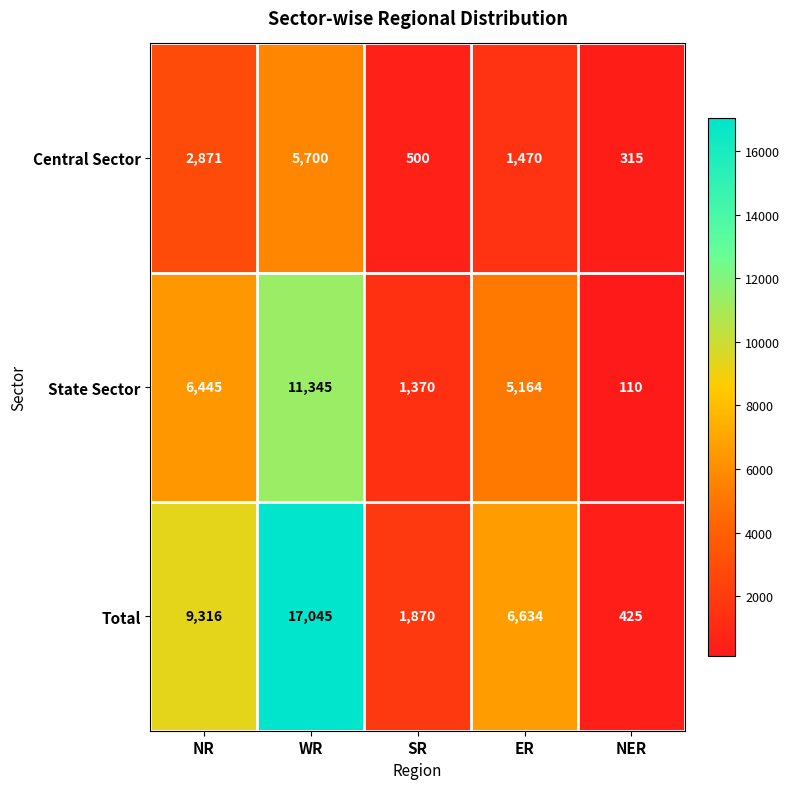

Which series changed the most between NR and ER?

Total